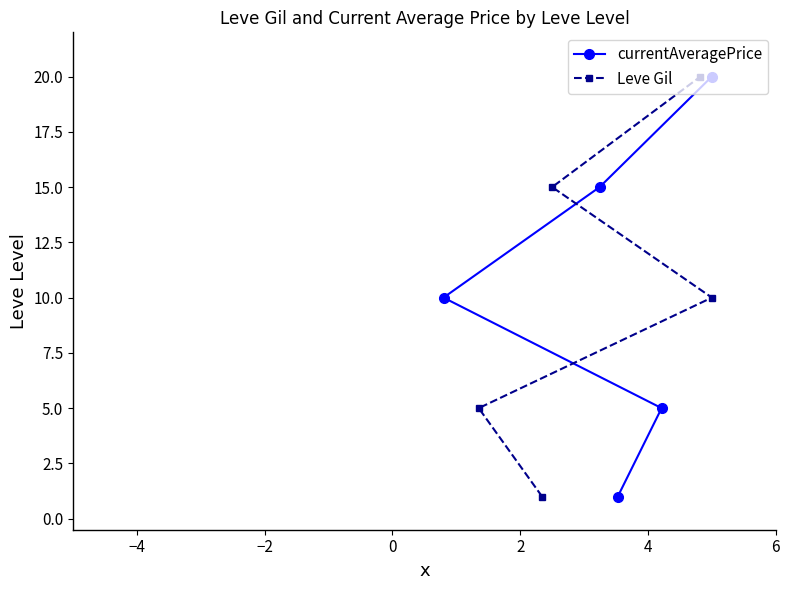

Is this an area chart (filled region under the line)?

No